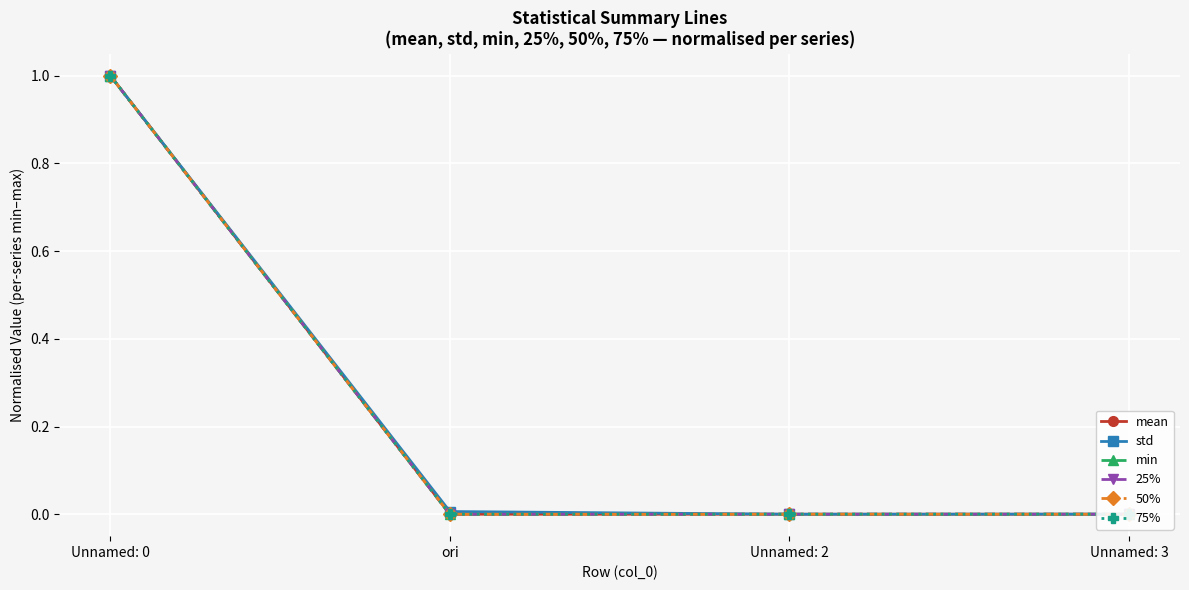

True or false: 75% and 25% cross at least once.

False